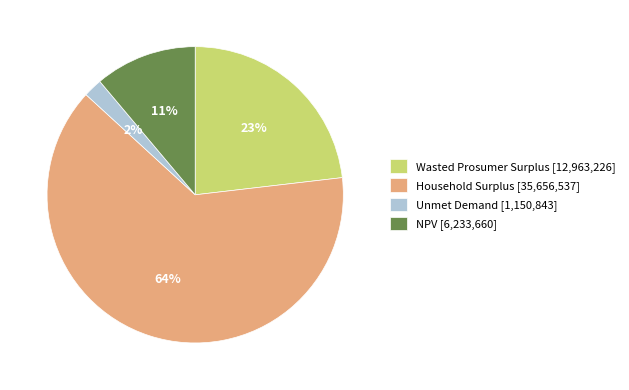

Which category has the smallest portion of the pie?

Unmet Demand